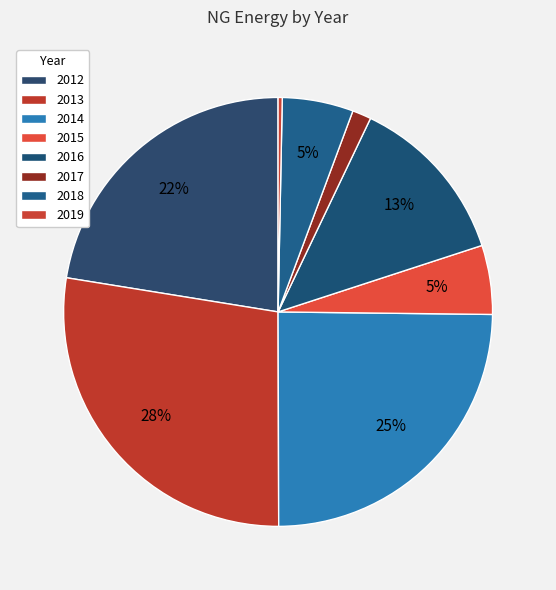

Is there any slice that represents more than half of the pie?

No